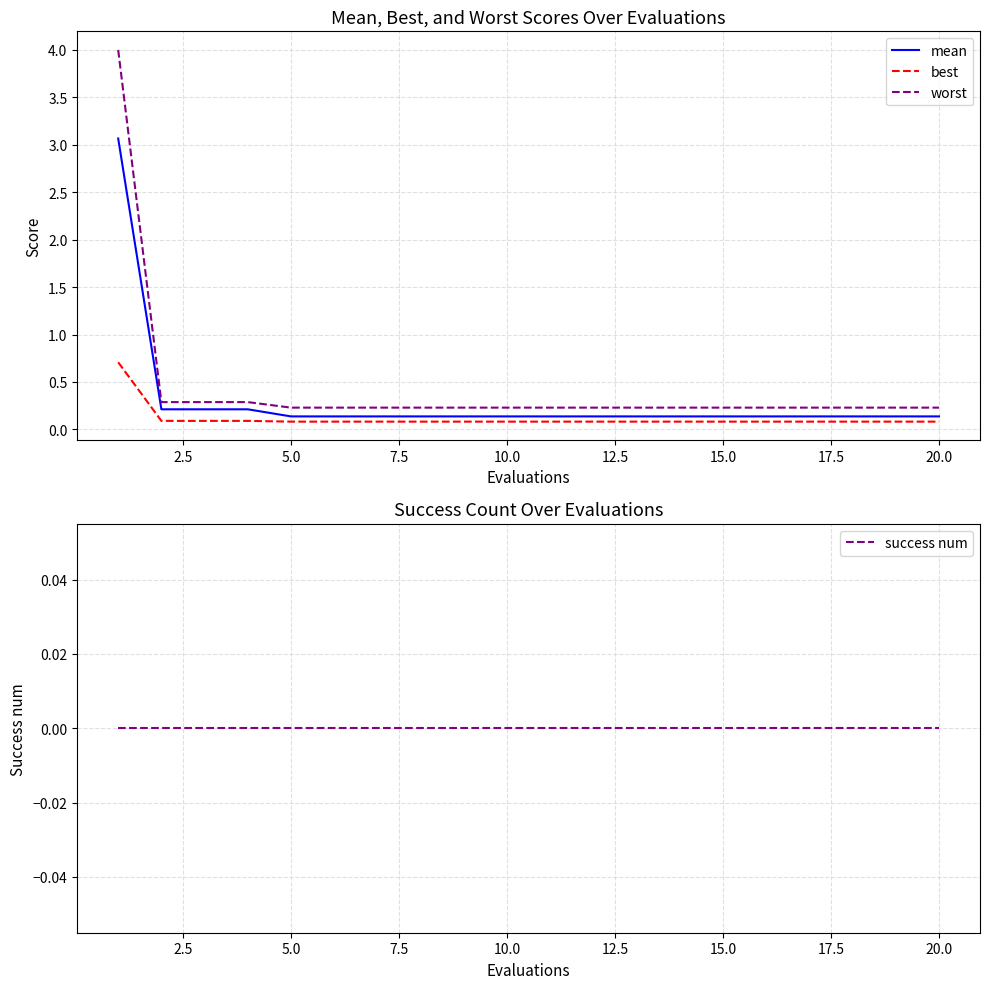

The value of best at 10.0 is 0.1. True or false?

True